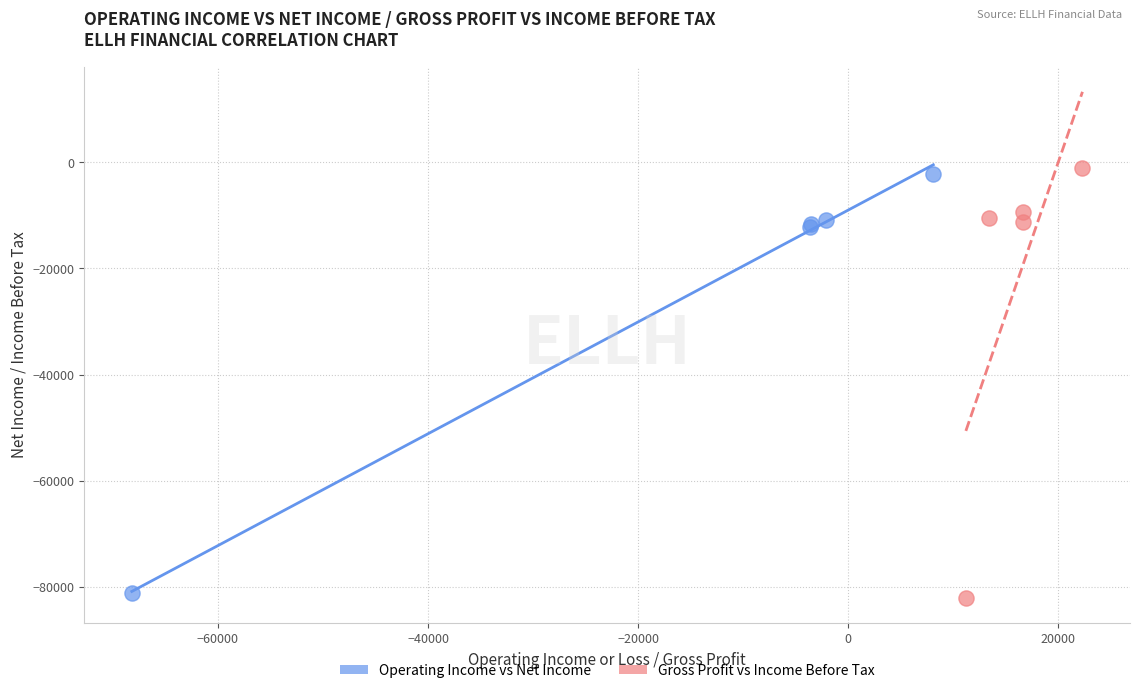

What are all the series names shown in the legend?

Operating Income vs Net Income, Gross Profit vs Income Before Tax